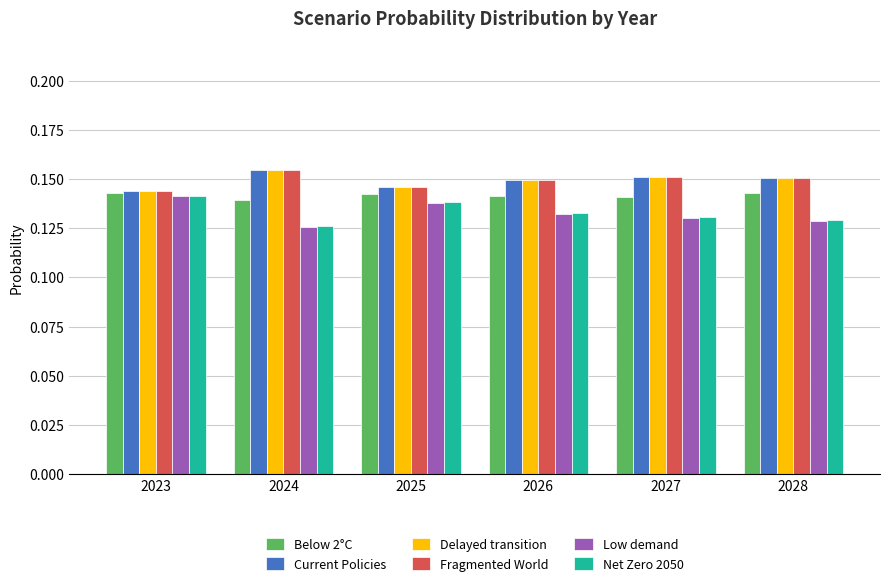

Is the value of Current Policies at 2026 greater than the value of Below 2°C at 2027?

Yes